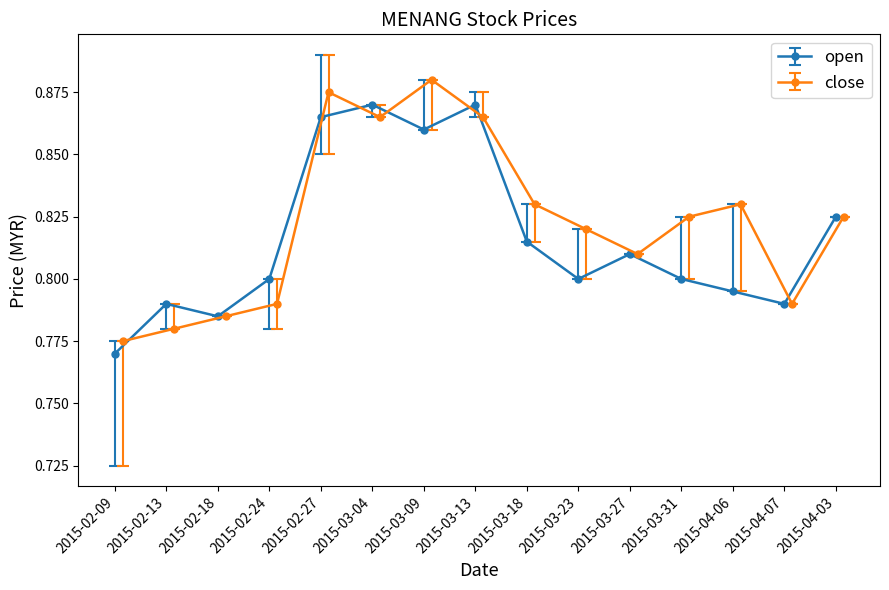

How many categories are shown in the chart?

15